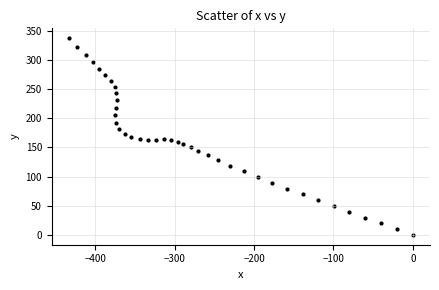

What is the range of Y values (max minus min)?

337.1